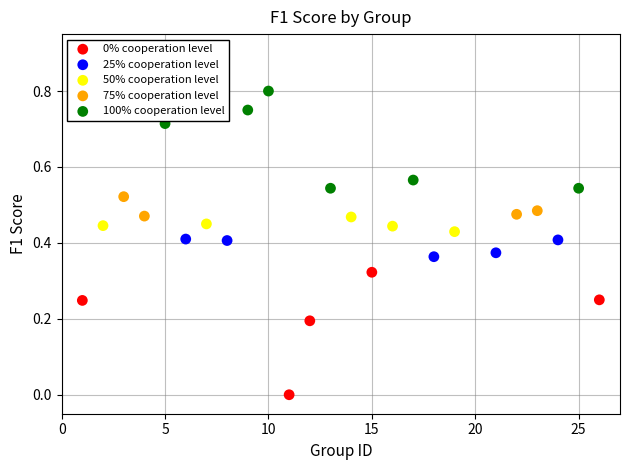

Which series has the largest Y range (max minus min)?

0% cooperation level